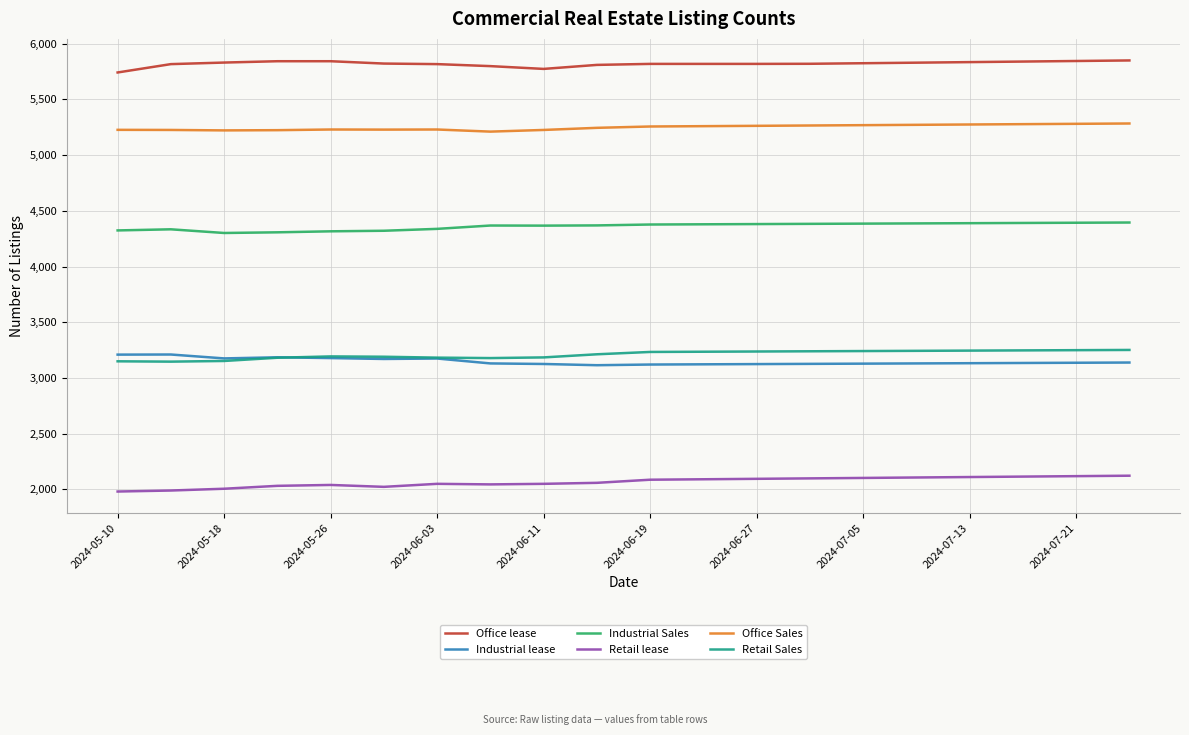

Which series has the largest total across all categories?

Office lease